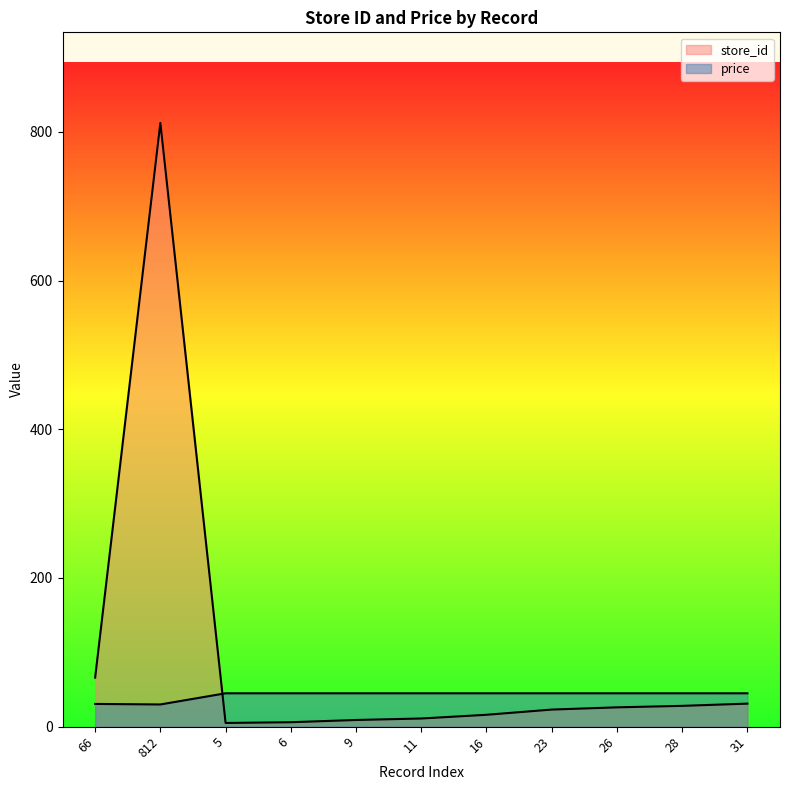

At 23, list the series in order from largest to smallest.

price, store_id